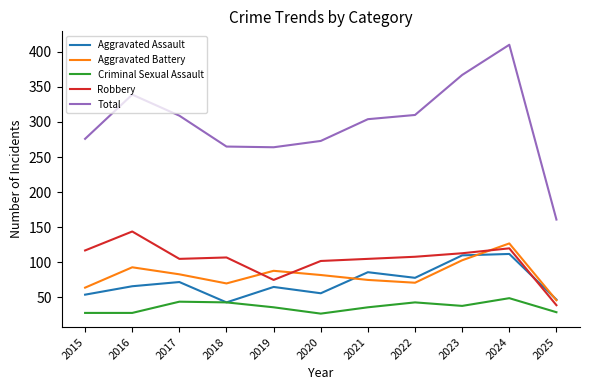

Which category has the lowest value in the Aggravated Assault series?

2018